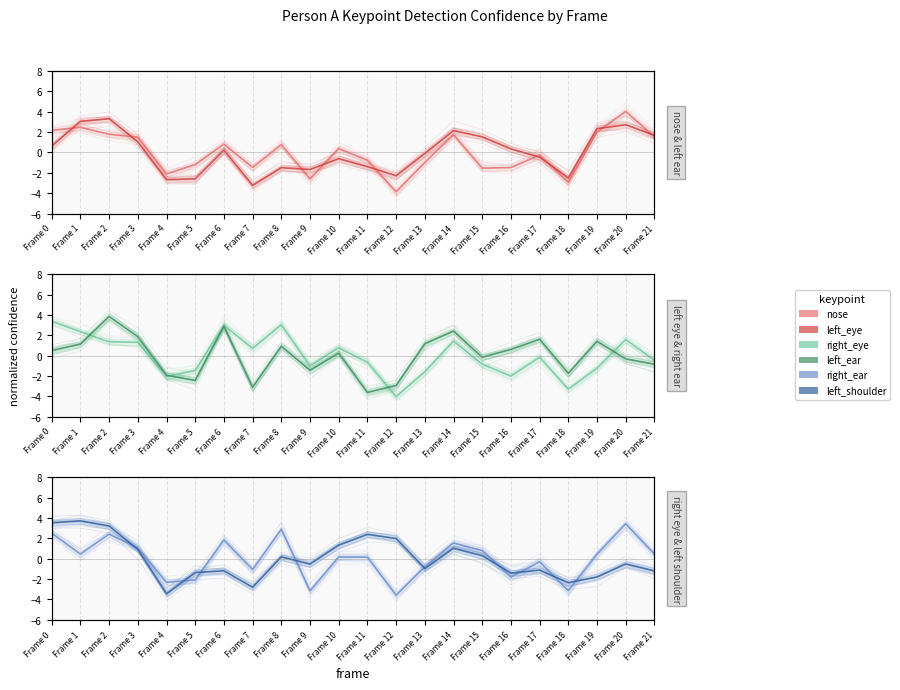

The a_right_eye_confidence_line series shows 1.3 at Frame 15. True or false?

False